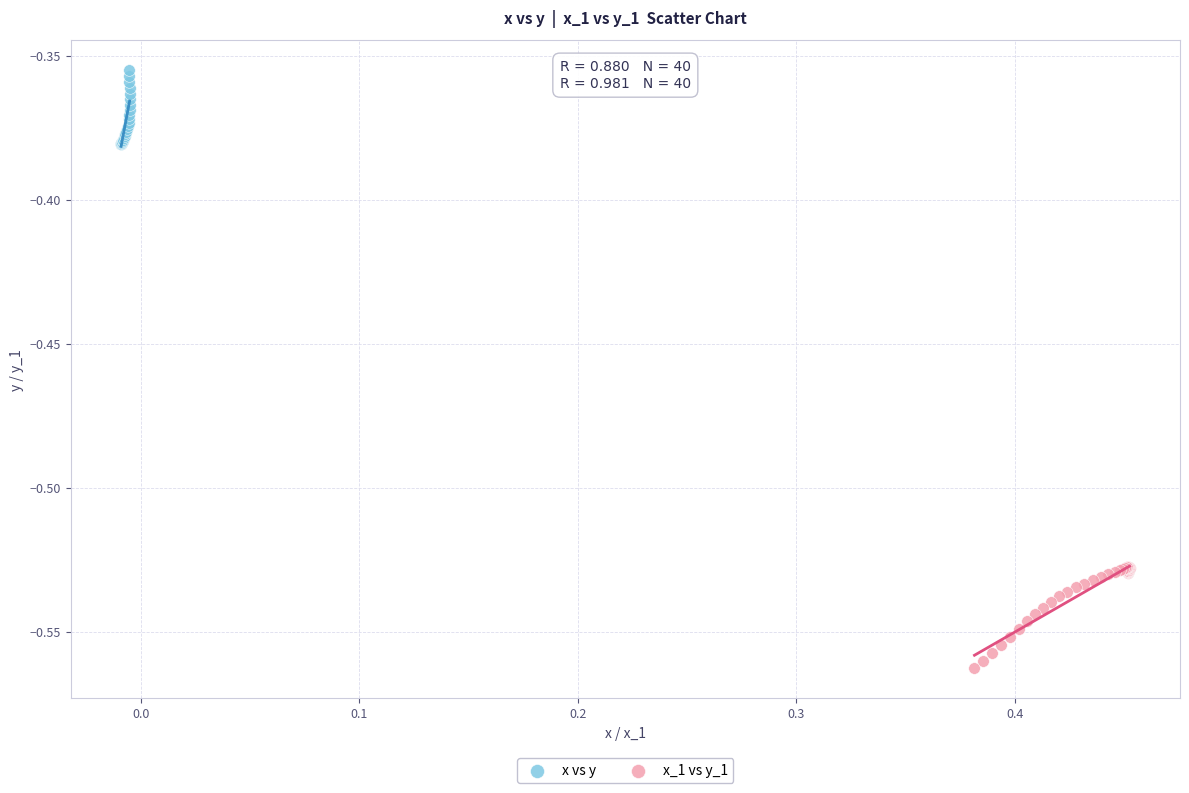

Which series contains the lowest Y value?

x_1 vs y_1